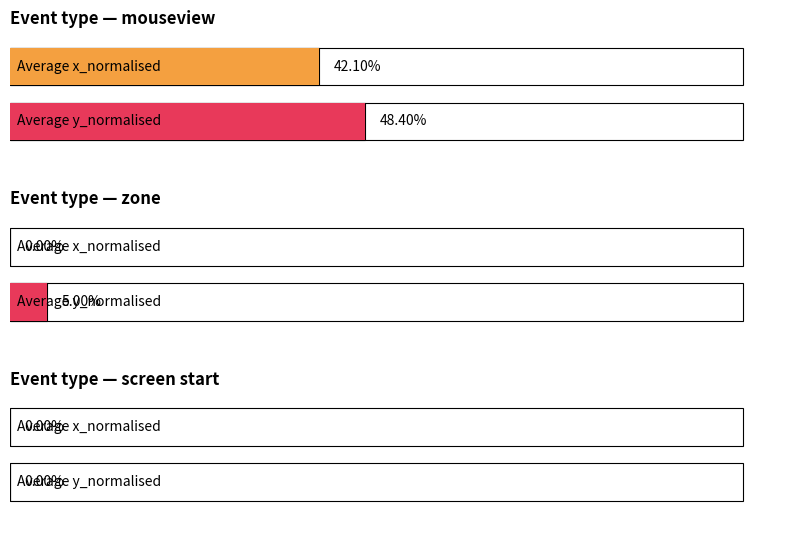

Between 3 and 4, which series saw the biggest shift?

mouseview